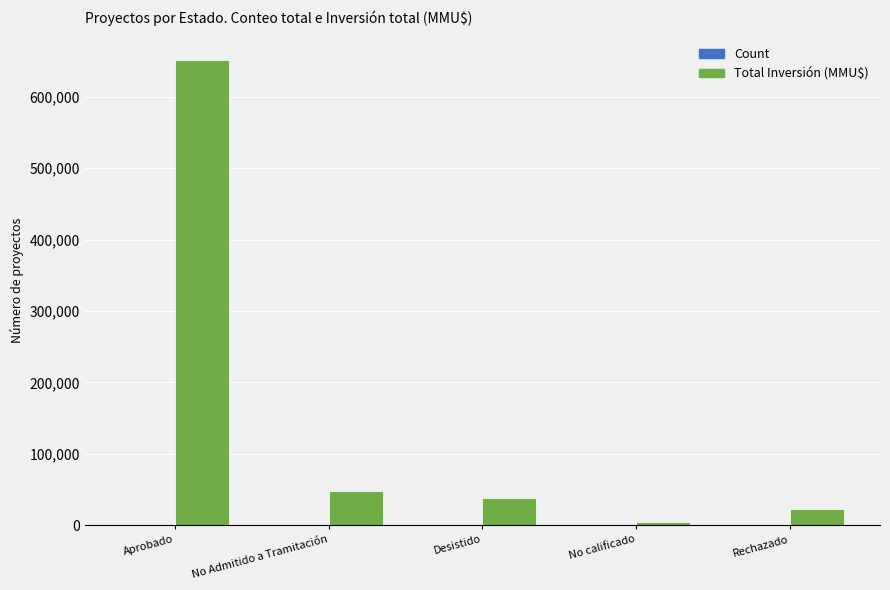

Are the bars horizontal?

No